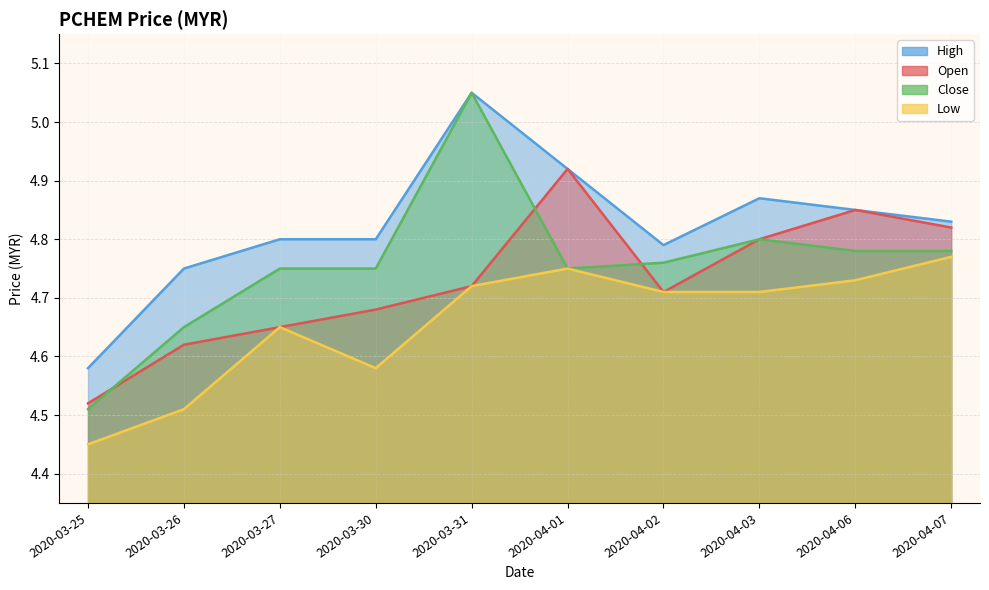

What is the label of the 2nd point from the right?

2020-04-06